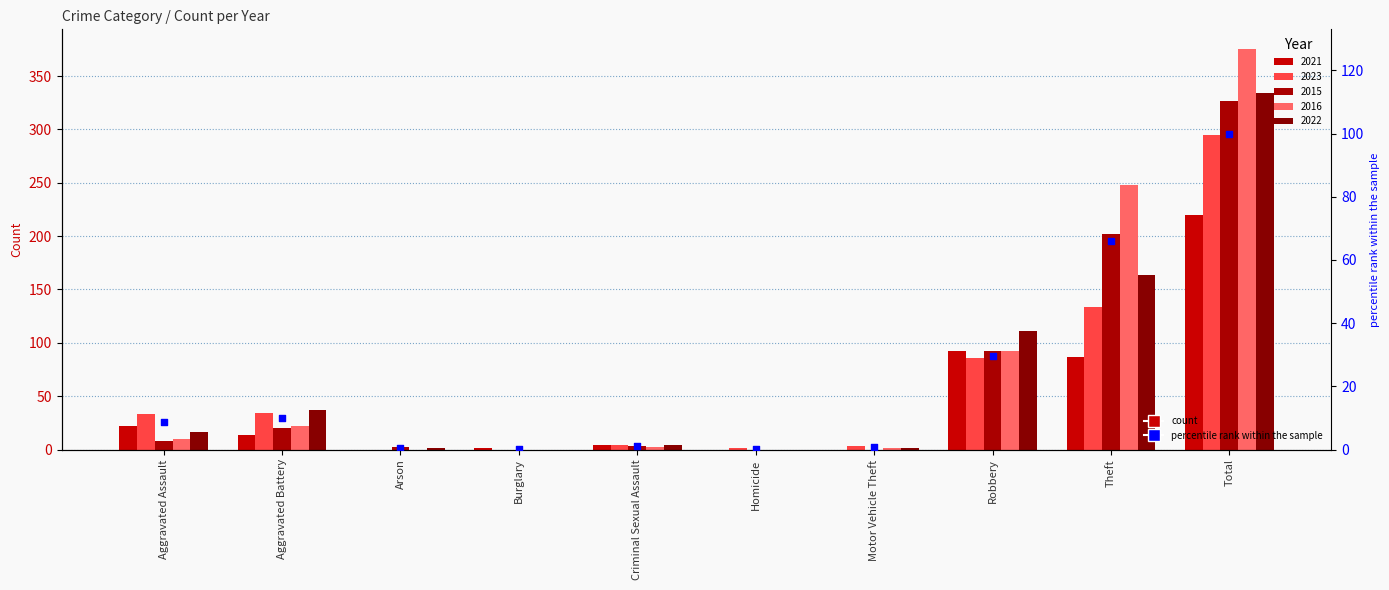

Approximately how many times larger is the value at Total compared to Robbery?

3.4